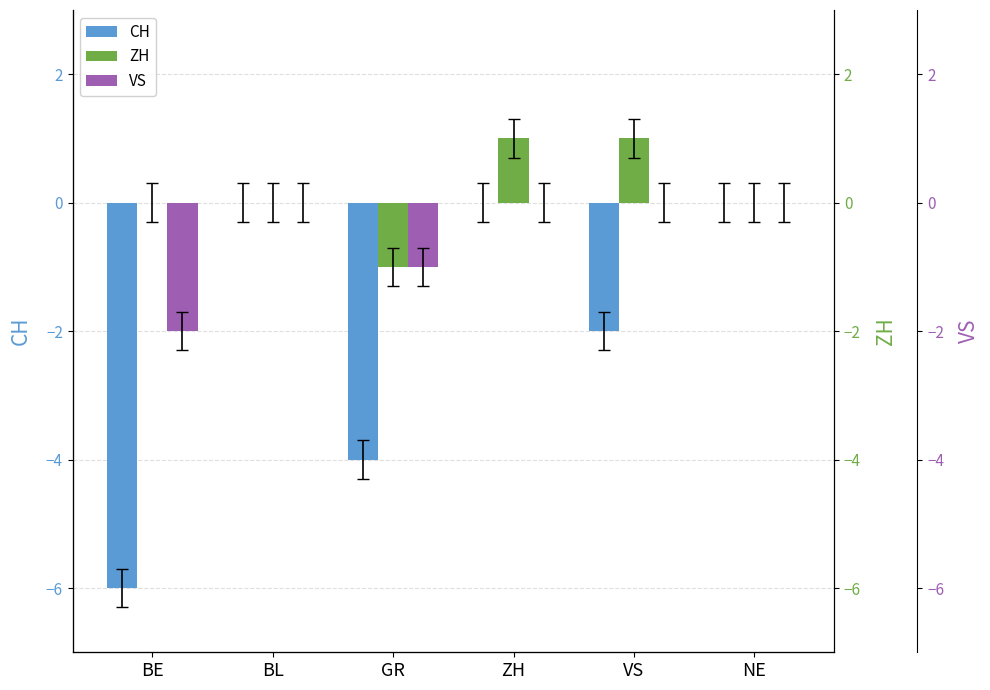

Rank the categories by ZH value from highest to lowest.

ZH, VS, BE, BL, NE, GR